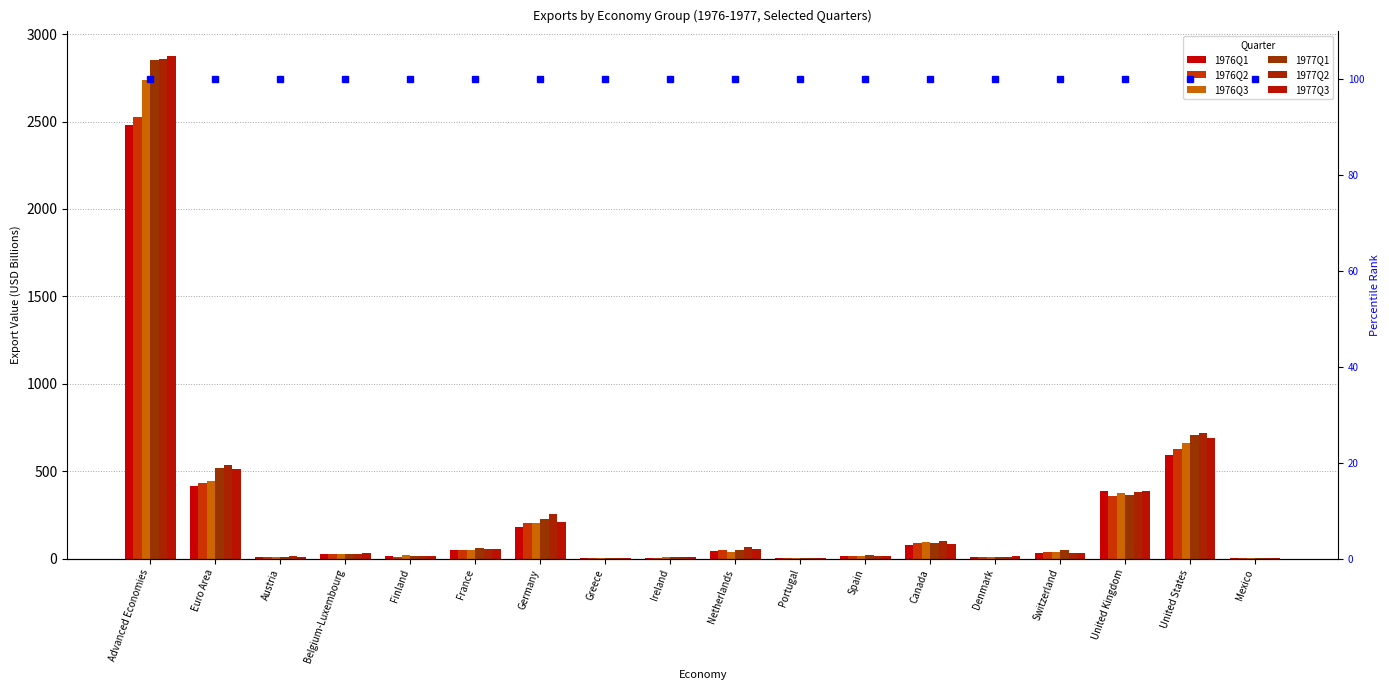

What position from the left is Advanced Economies?

1